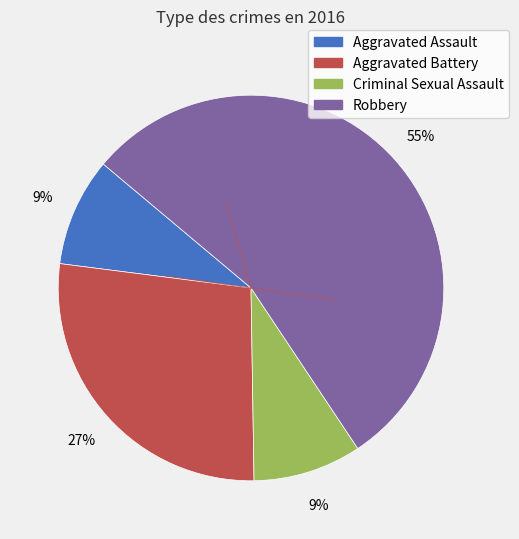

To the nearest percent, what is the average slice percentage?

25%